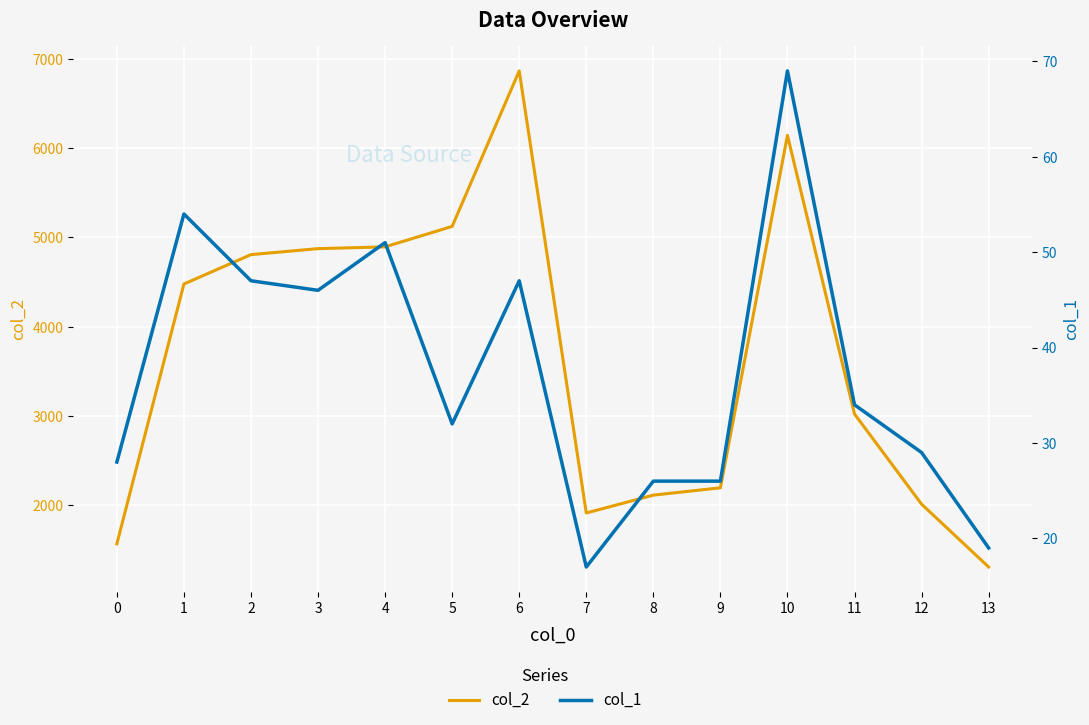

How many values in the col_2 series are below 4478?

7